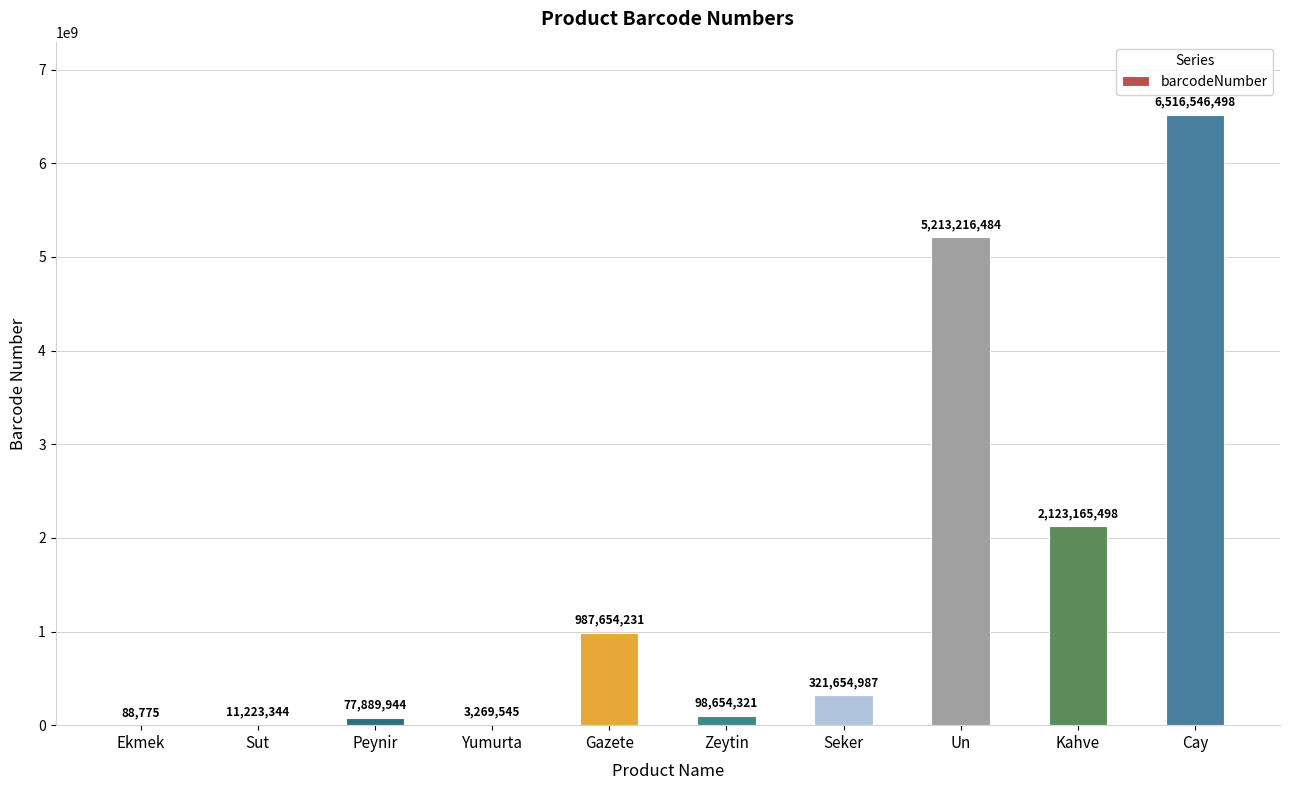

Reading left to right, transcribe all the data shown in this chart.

88775	11223344	77889944	3269545	987654231	98654321	321654987	5213216484	2123165498	6516546498